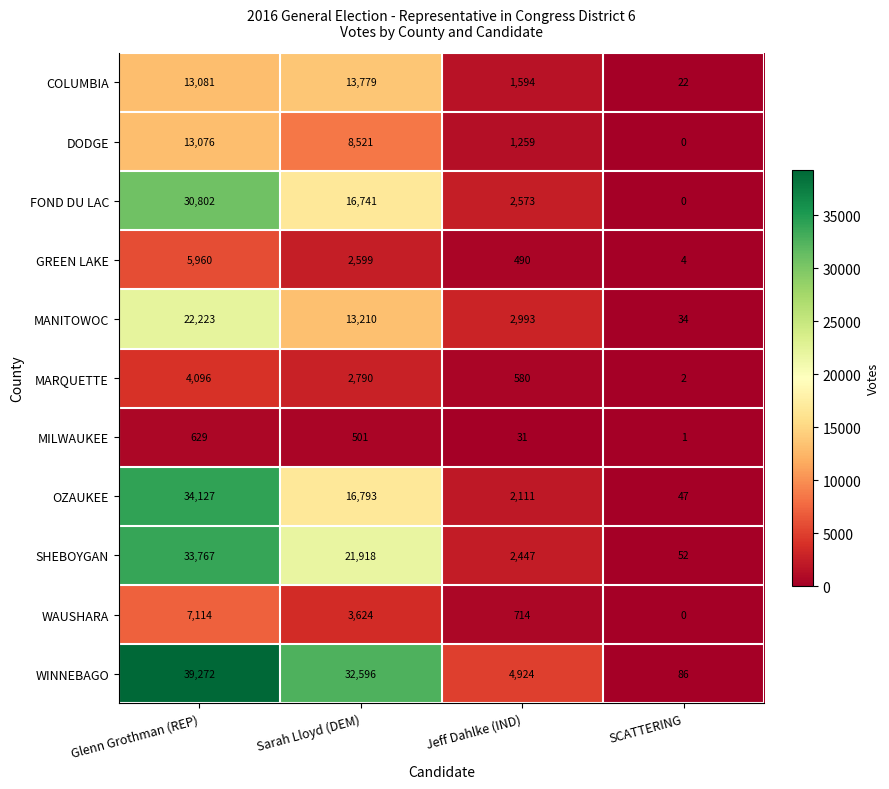

Which category has the lowest value in the SHEBOYGAN series?

SCATTERING